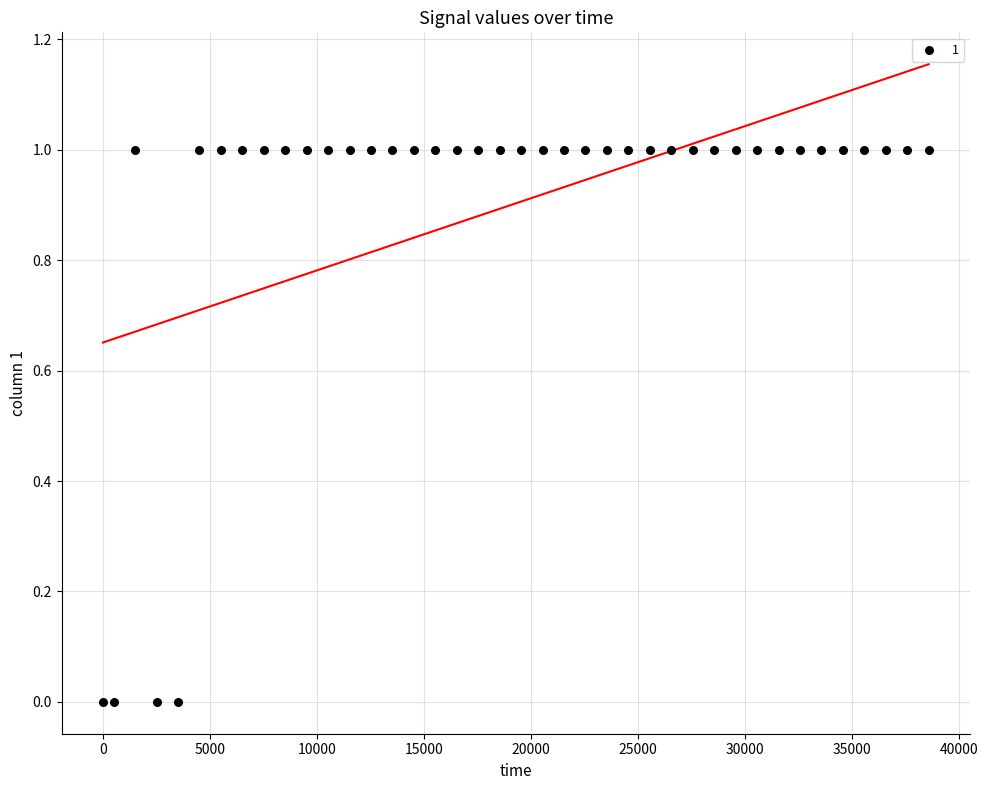

What is the range of X values (max minus min)?

38577